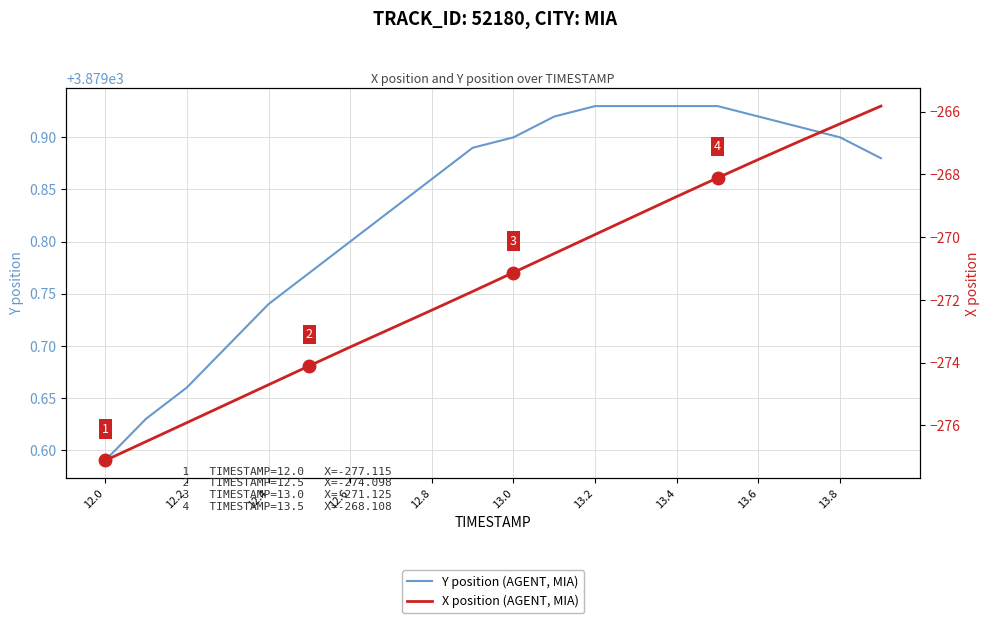

At which label is Y position (AGENT, MIA) closest to 3879?

12.0